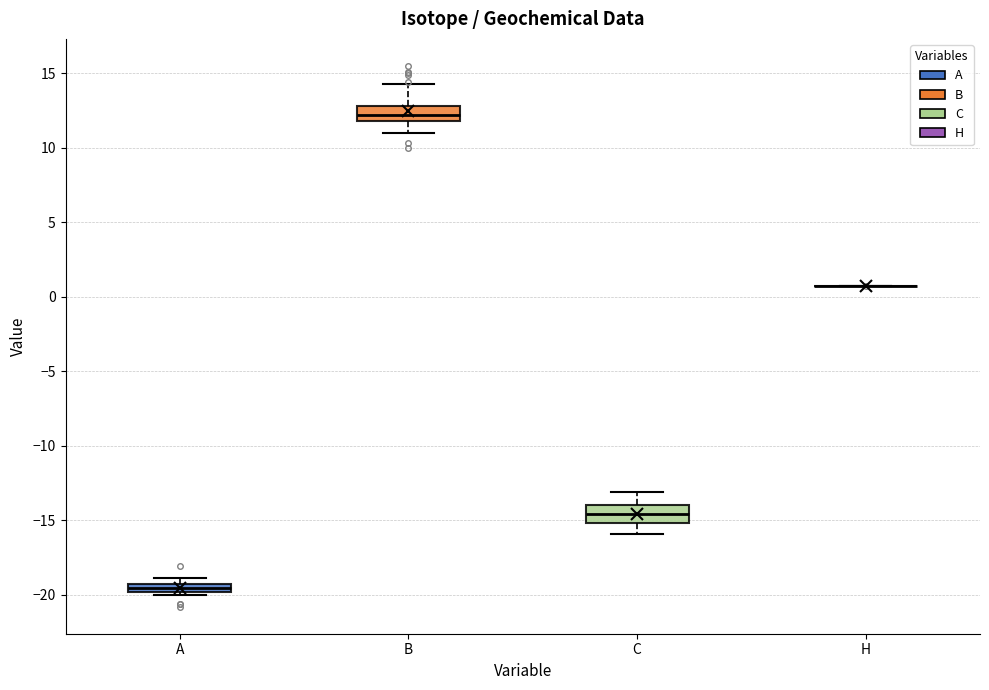

Where is the upper edge of the box for B on the y-axis? The values are not printed on the chart, so give them approximately, as read against the axis.

13.0